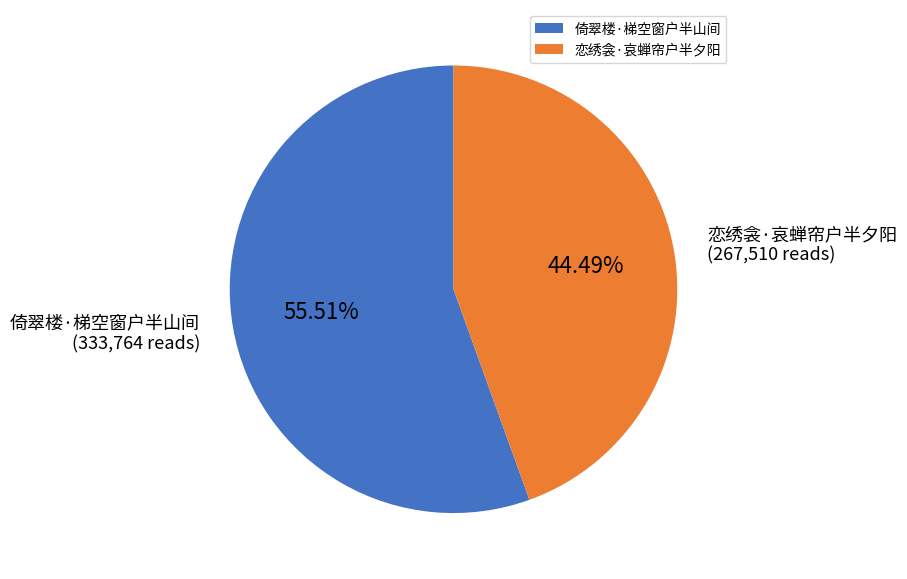

To the nearest percent, what portion does 倚翠楼·梯空窗户半山间 represent?

56%